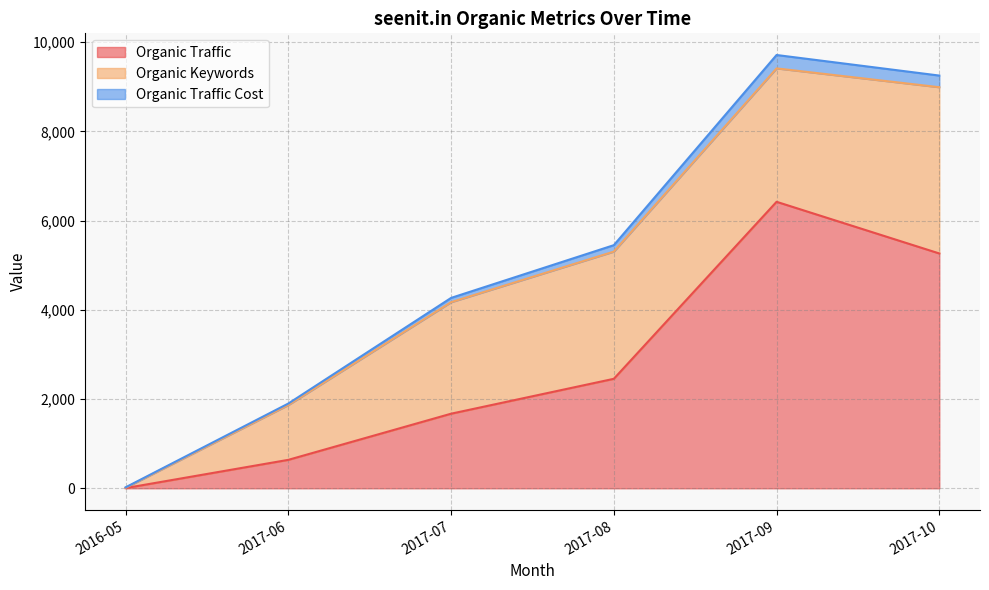

What is the highest value of the Organic Traffic series?

6421